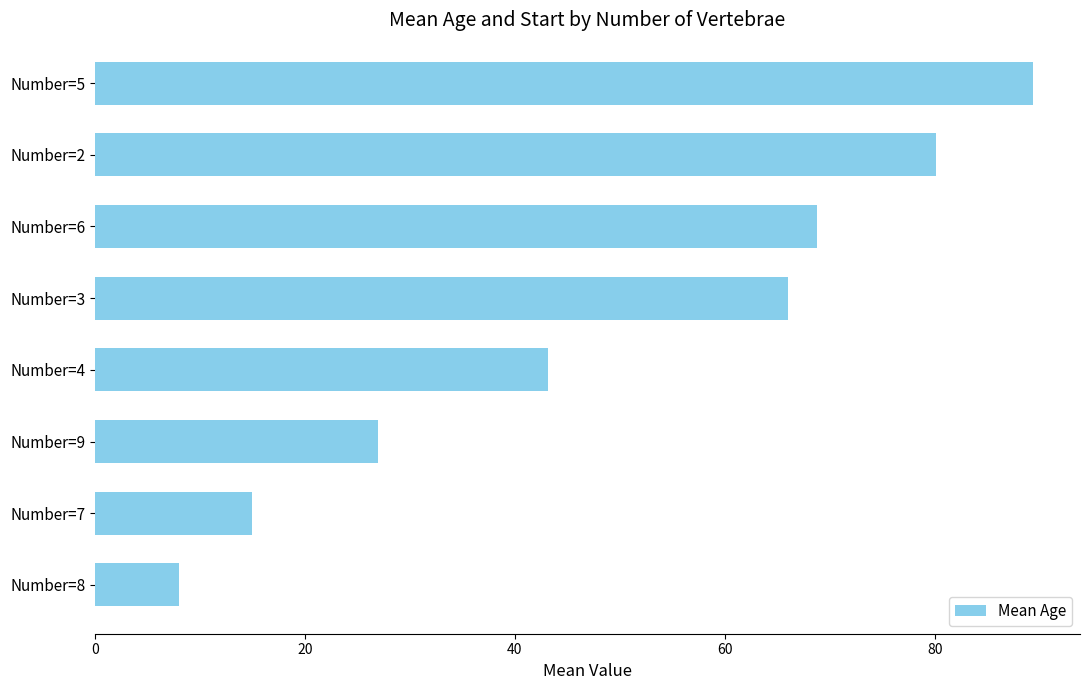

At which label is the value closest to 48?

Number=4